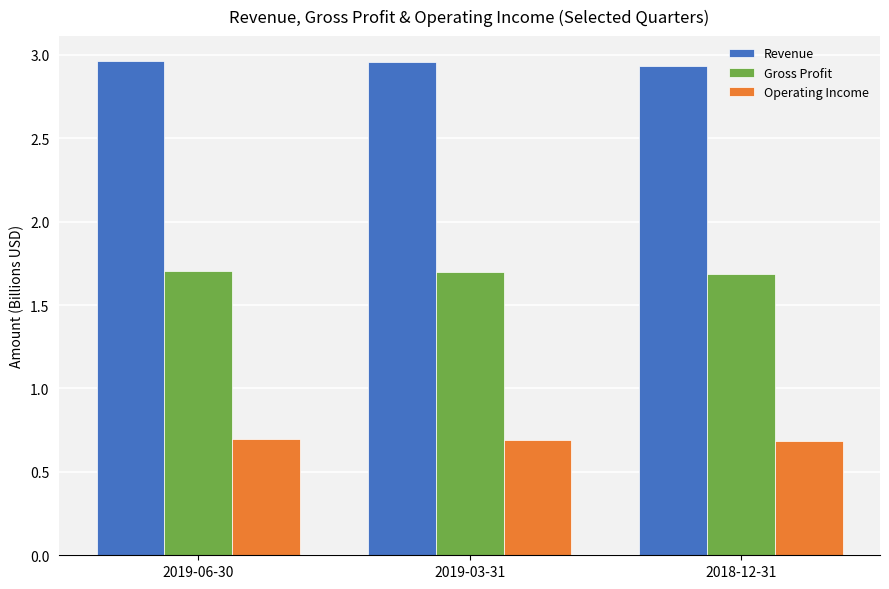

The Operating Income series shows 0.7 at 2019-06-30. True or false?

True